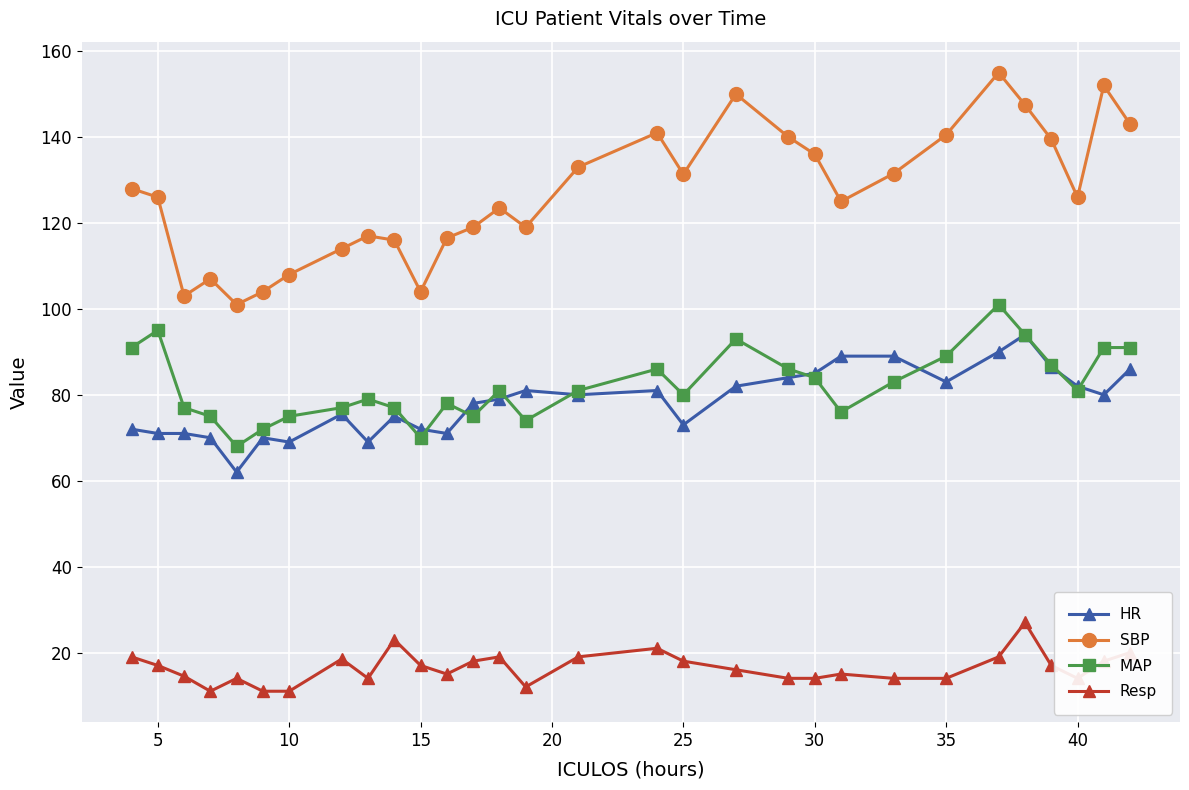

How many categories are shown in the chart?

30